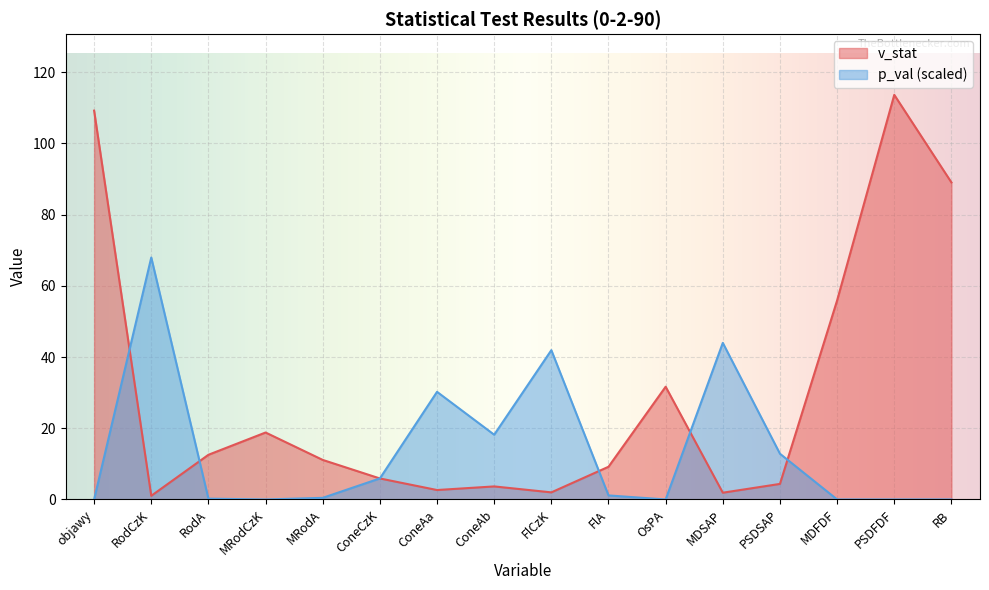

List the series in order of their overall mean, highest first.

v_stat, p_val (scaled)